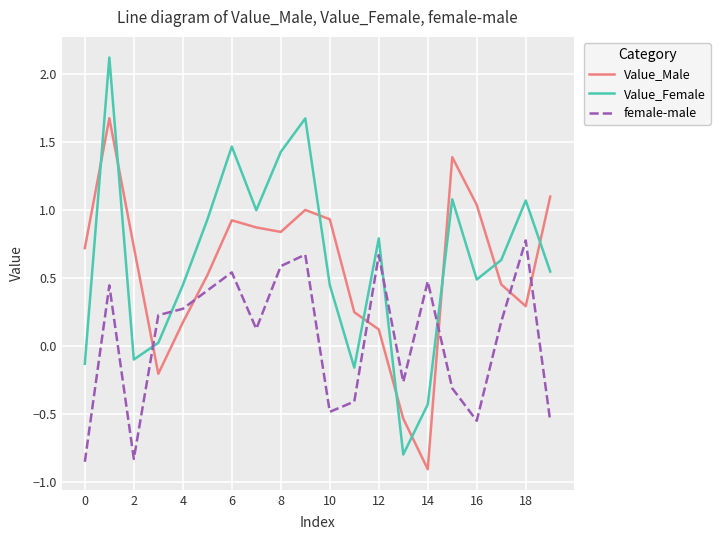

What is the difference between the maximum and minimum values in the Value_Female series?

2.9